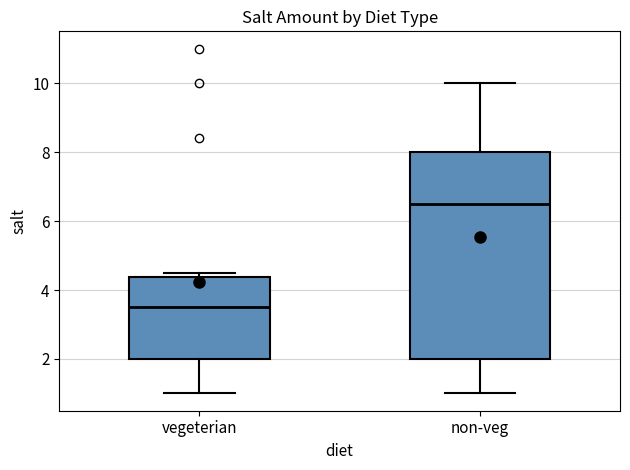

Which box has the highest median line?

non-veg